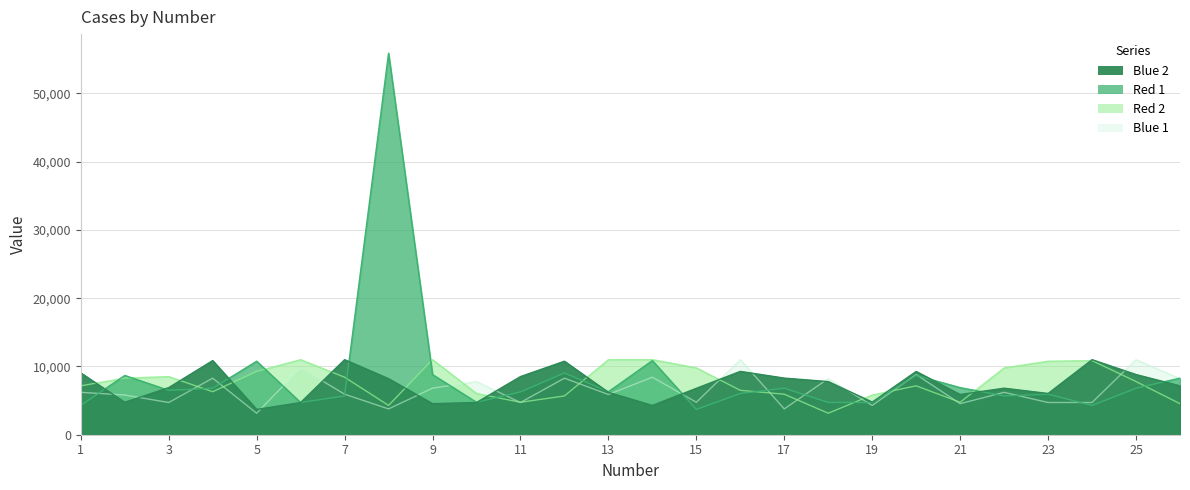

How many data points does each series have?

26